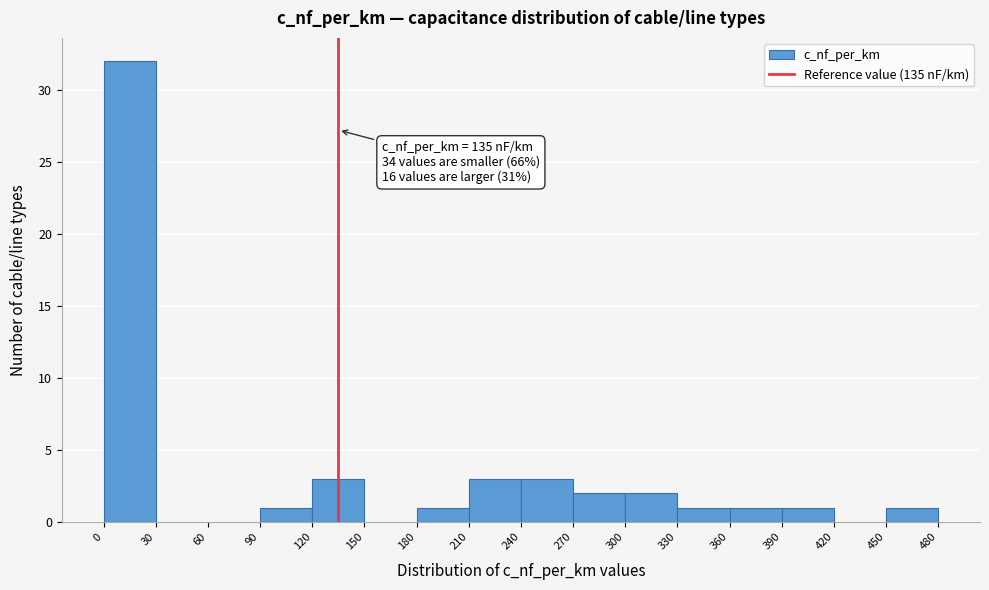

Over which range of the x-axis is the bar tallest?

0 to 30